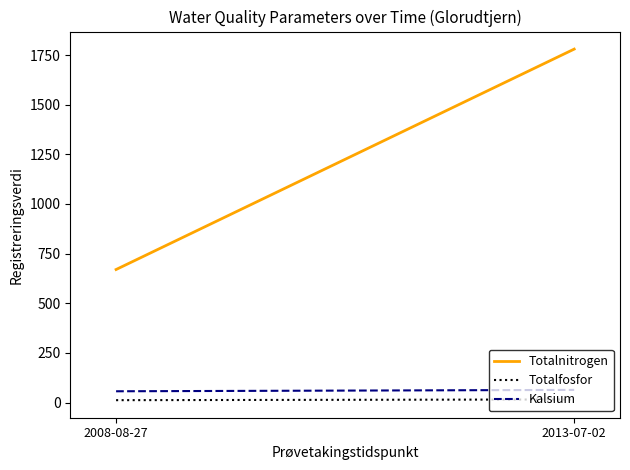

What is the minimum value for Totalfosfor?

12.0